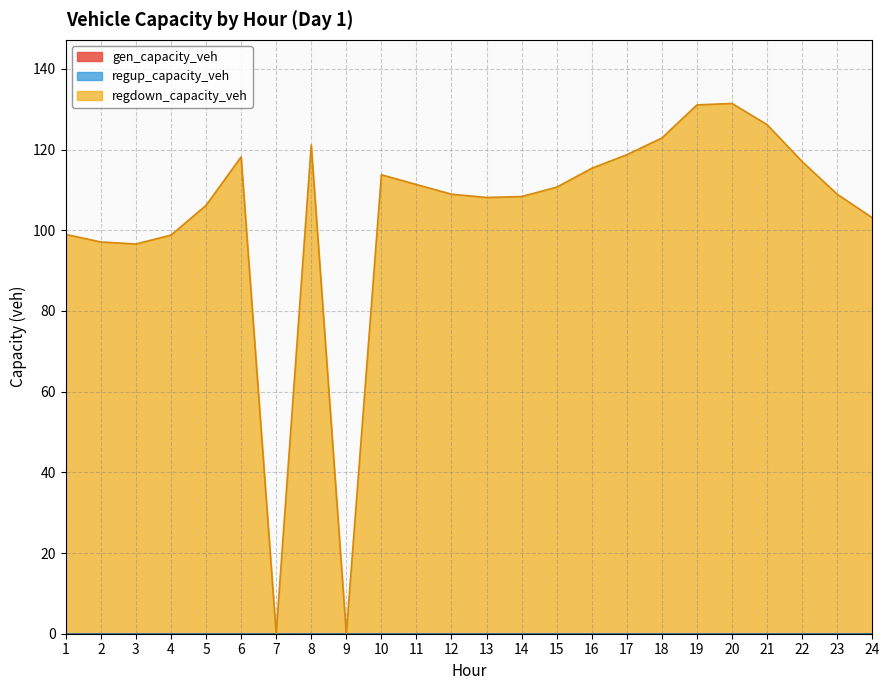

Does the chart display data point markers on the line(s)?

No